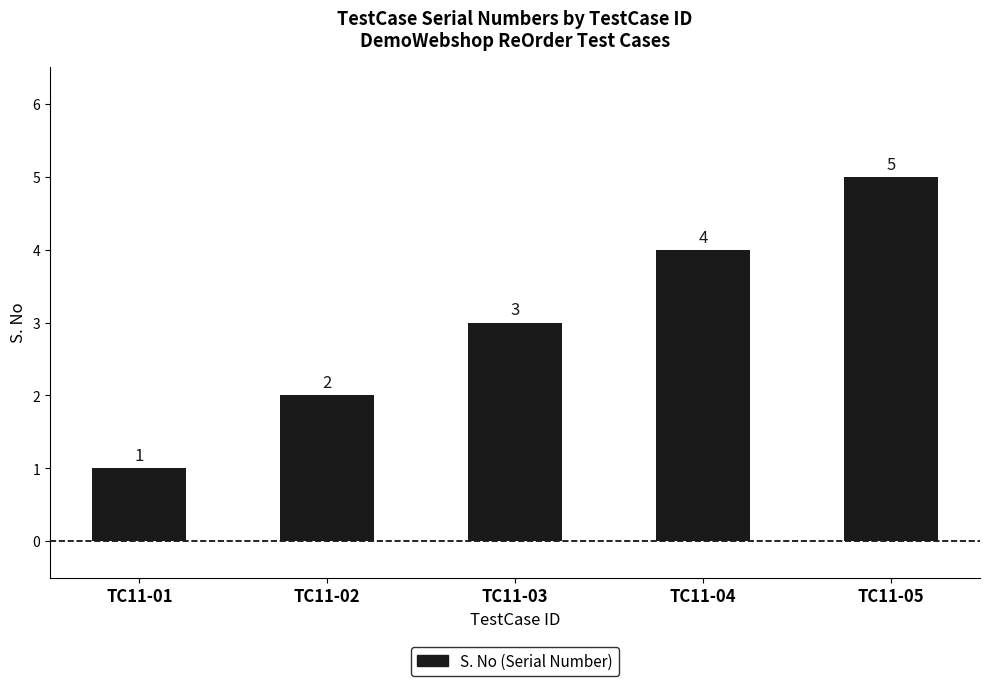

Which has a higher value, TC11-02 or TC11-05?

TC11-05